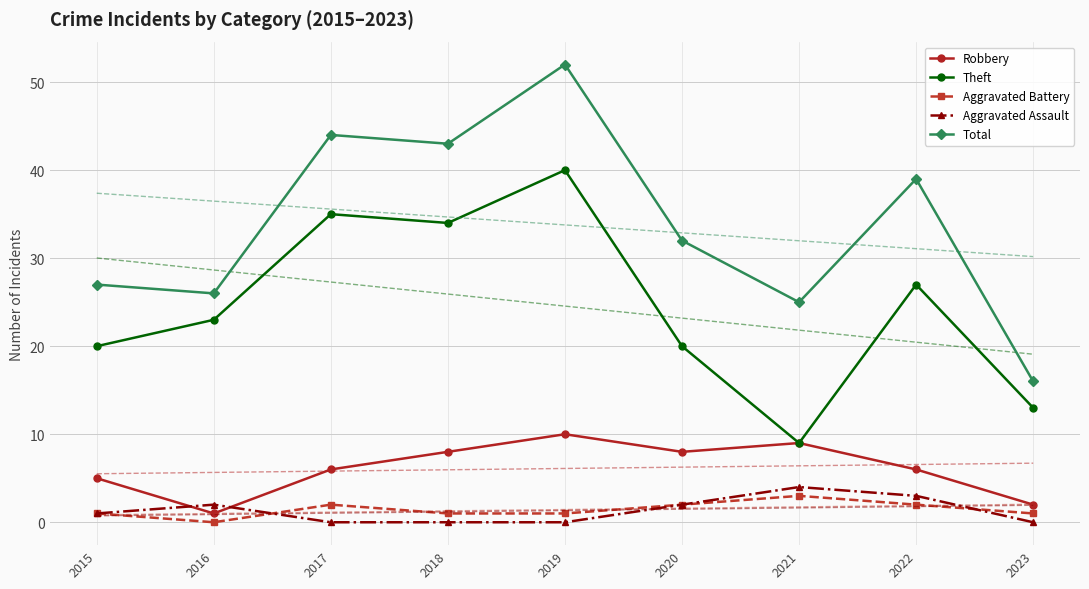

Between 2017 and 2018, which series saw the biggest shift?

Robbery